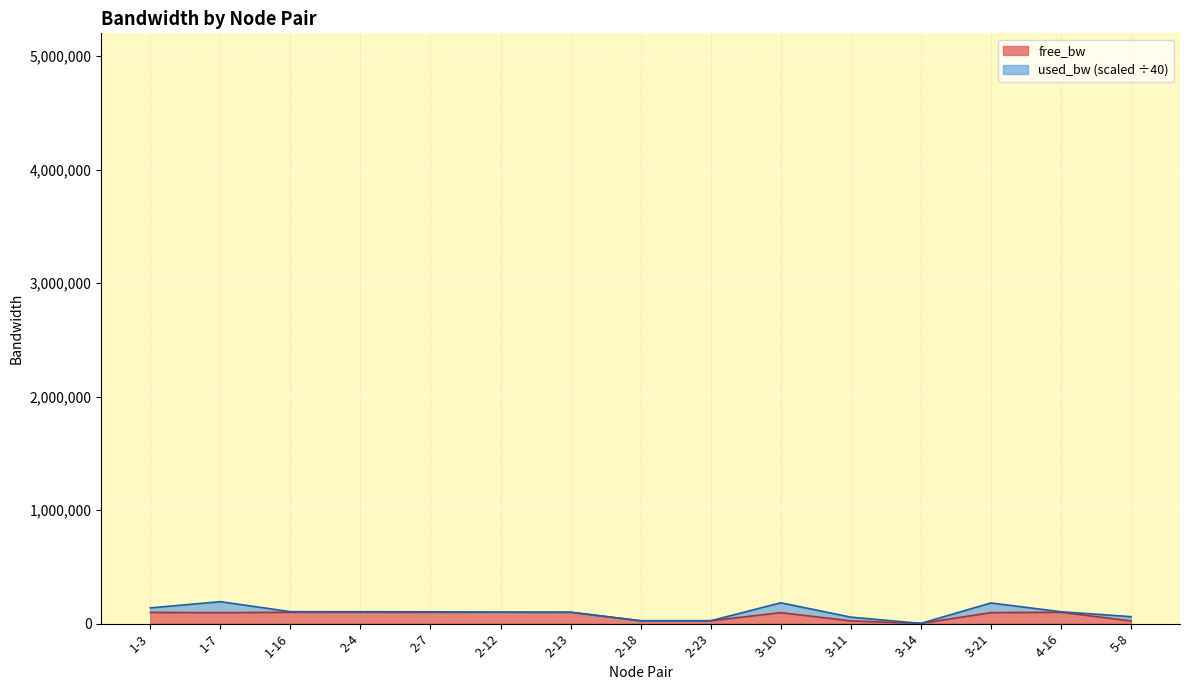

The value at 5-8 is 31600.3. True or false?

False